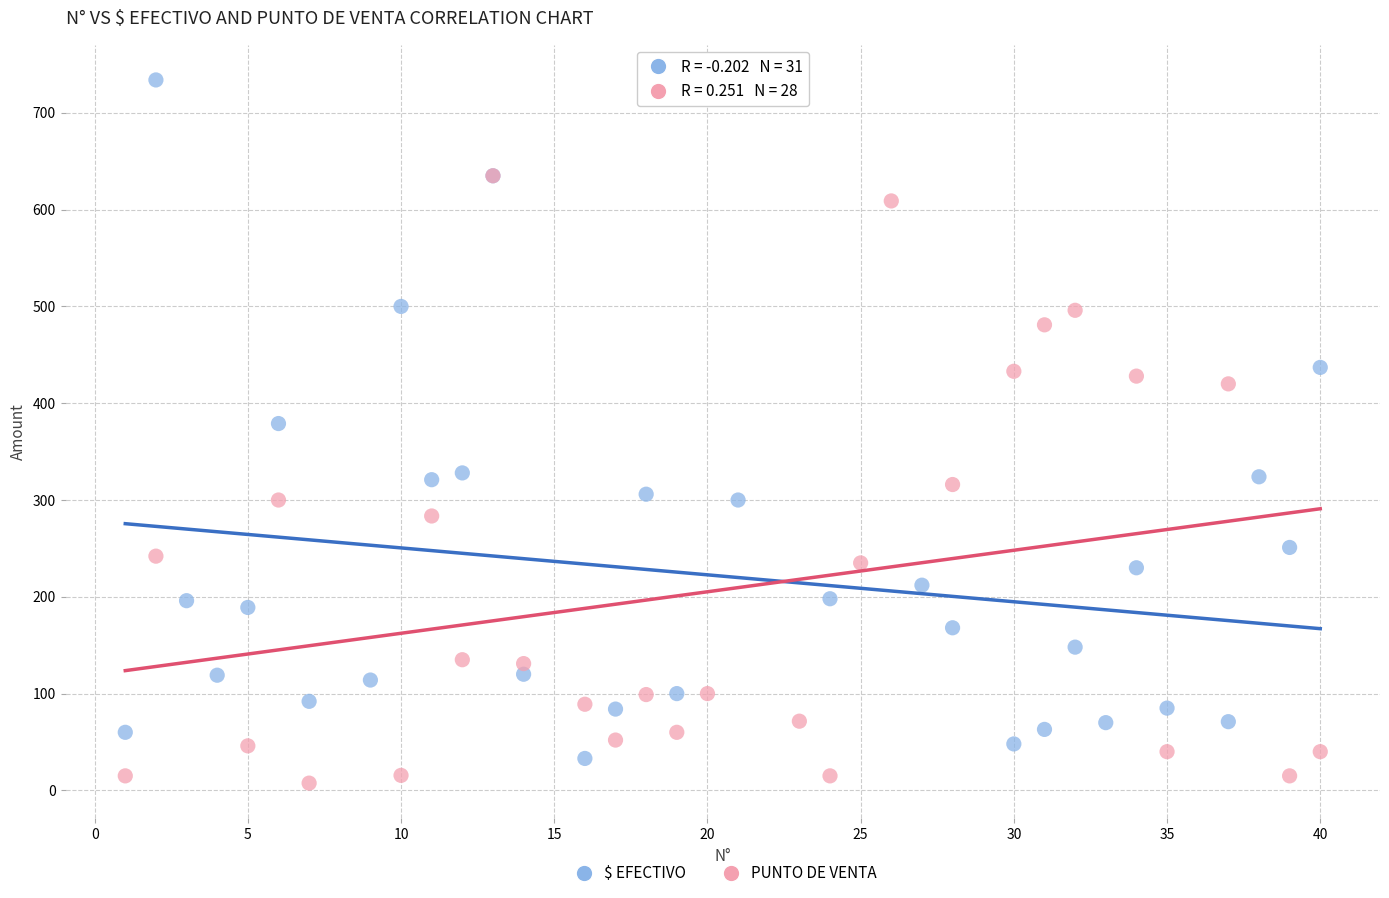

Which series has the largest Y range (max minus min)?

$ EFECTIVO